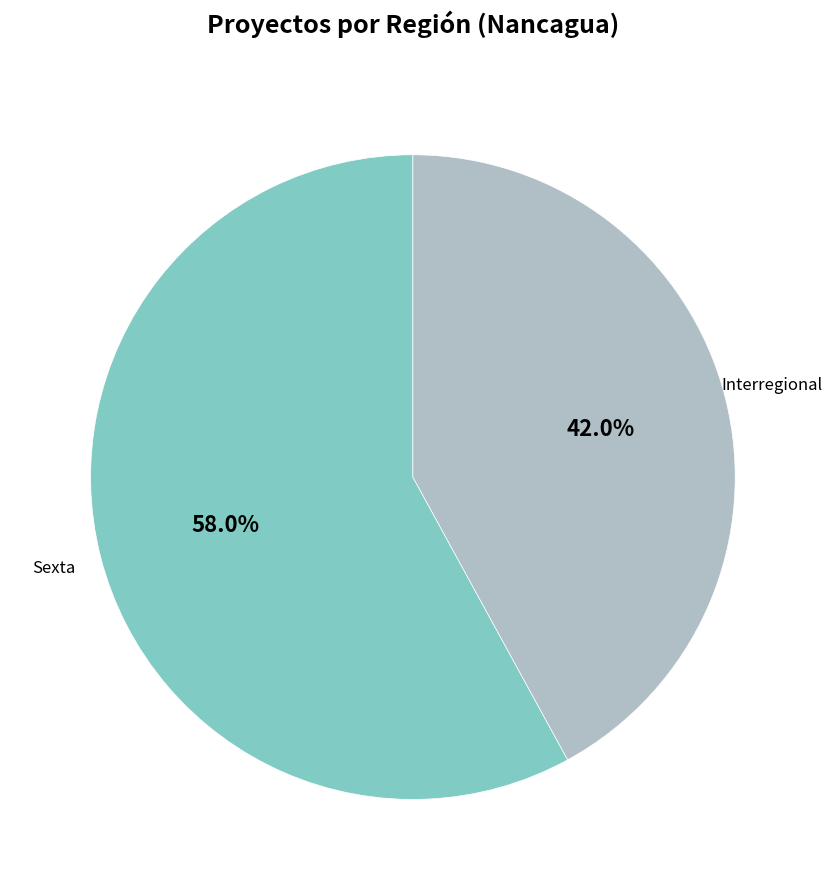

Combined, what portion of the pie is Sexta and Interregional?

100.0%